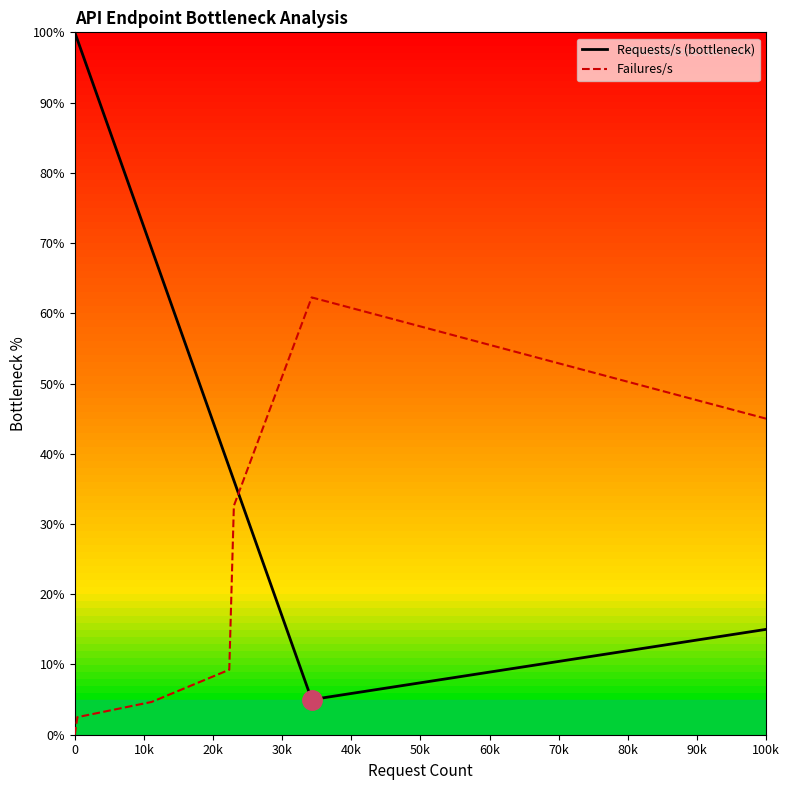

How many values in the Requests/s (bottleneck) series exceed 38?

4